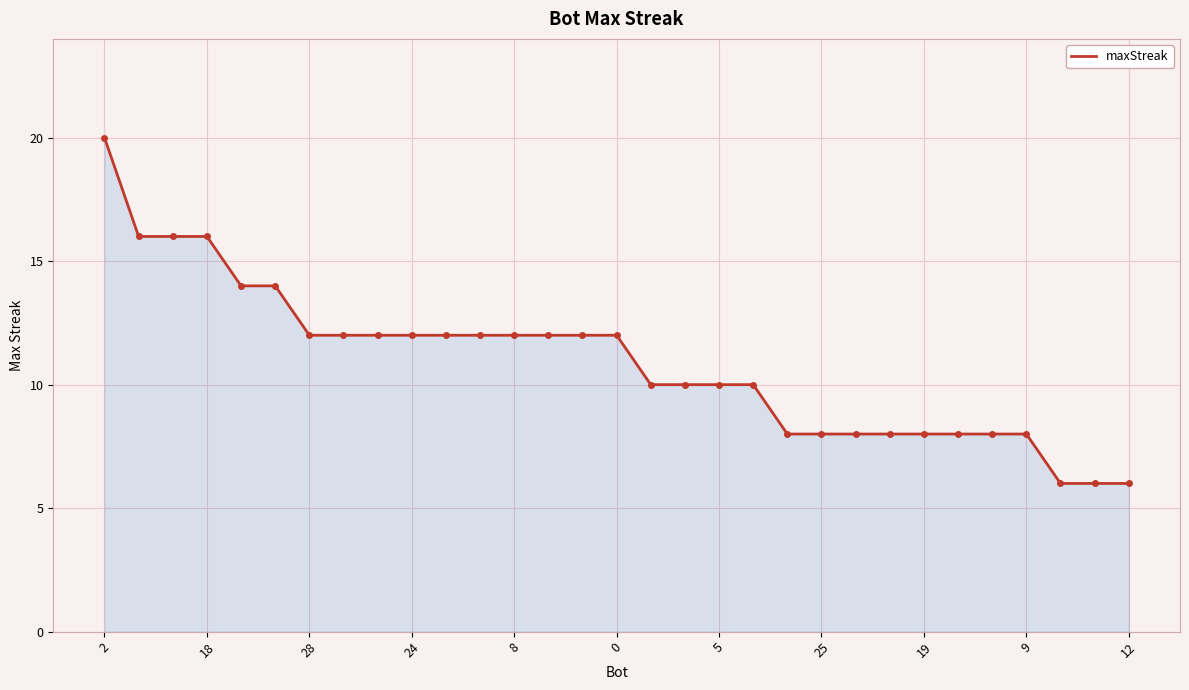

What is the maximum value shown in the chart?

20